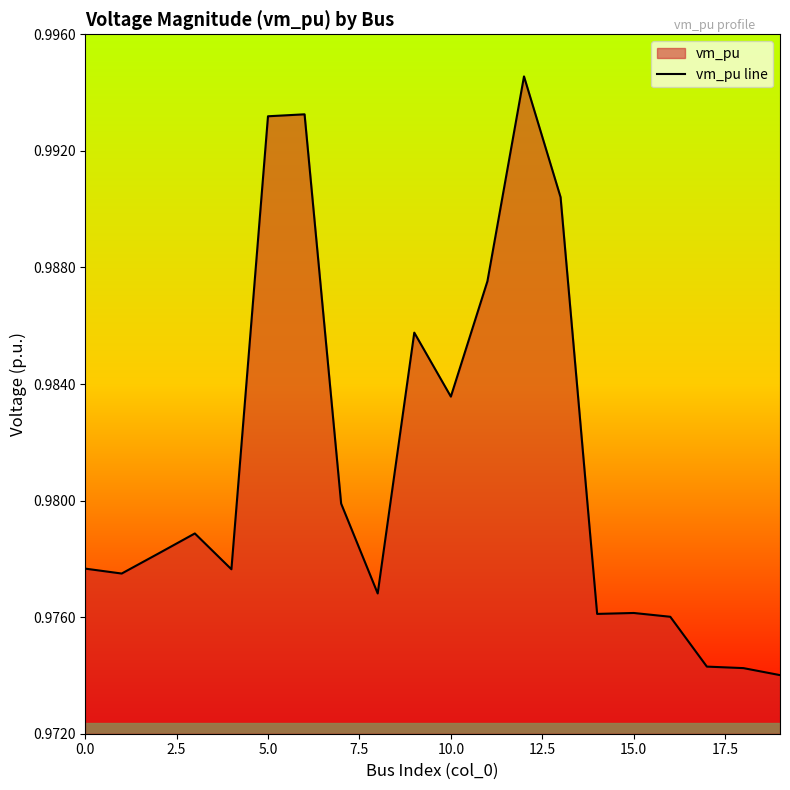

Which label corresponds to the largest value in the chart?

12